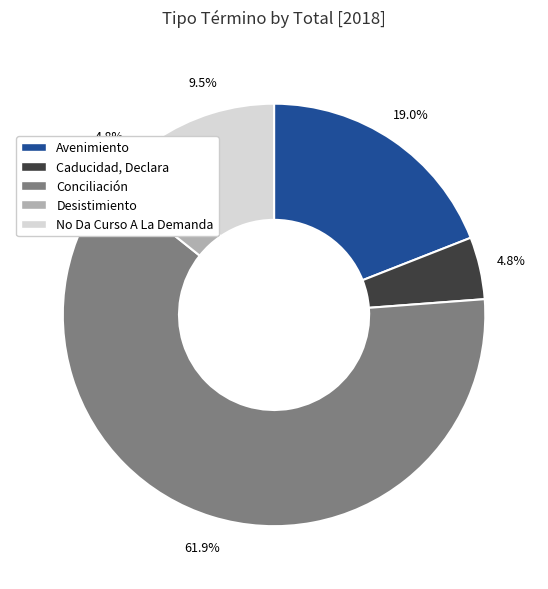

Which category accounts for the majority?

Conciliación